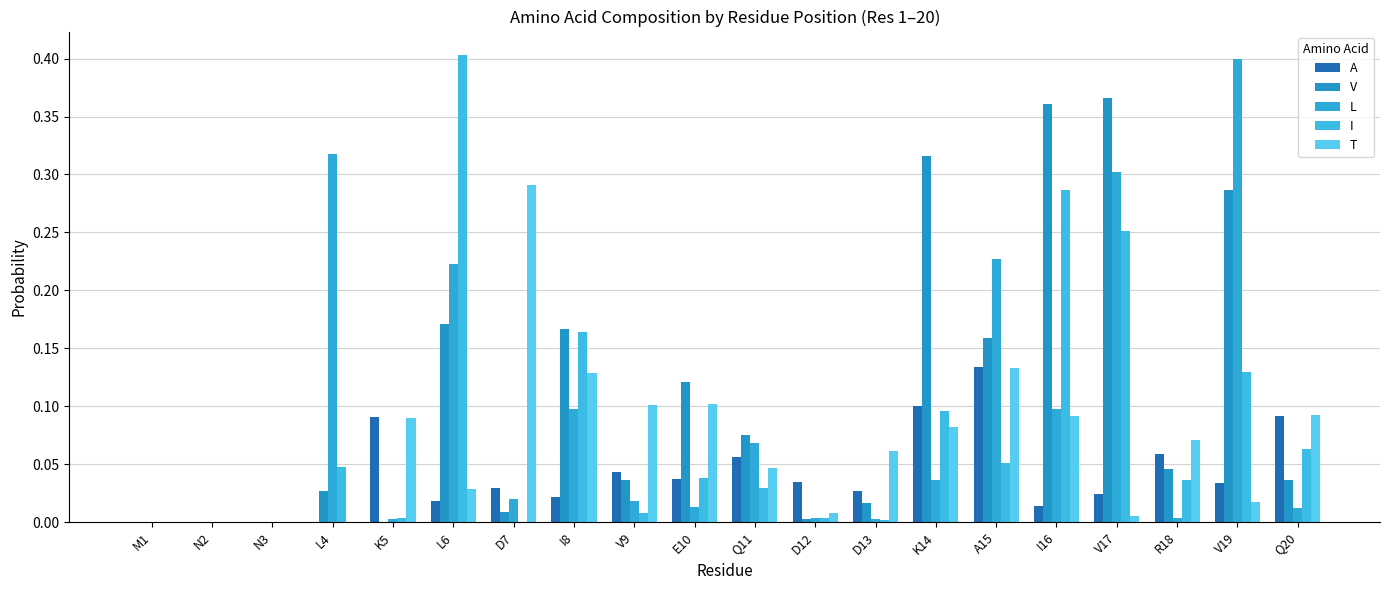

At which label does A reach its peak?

A15